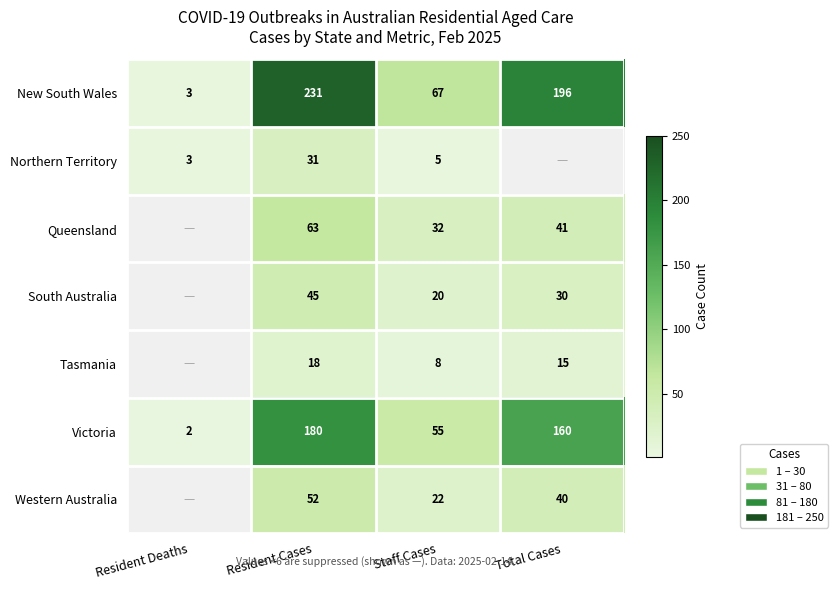

Read the Northern Territory value at Resident Deaths.

3.0